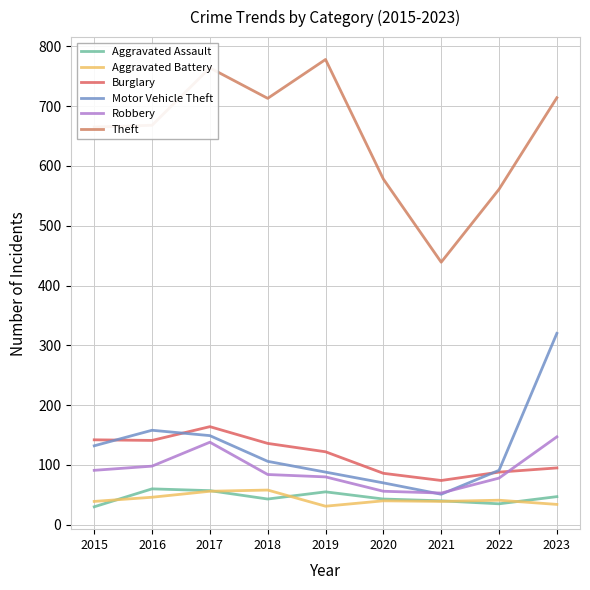

The value of Aggravated Assault at 2020 is 9. True or false?

False